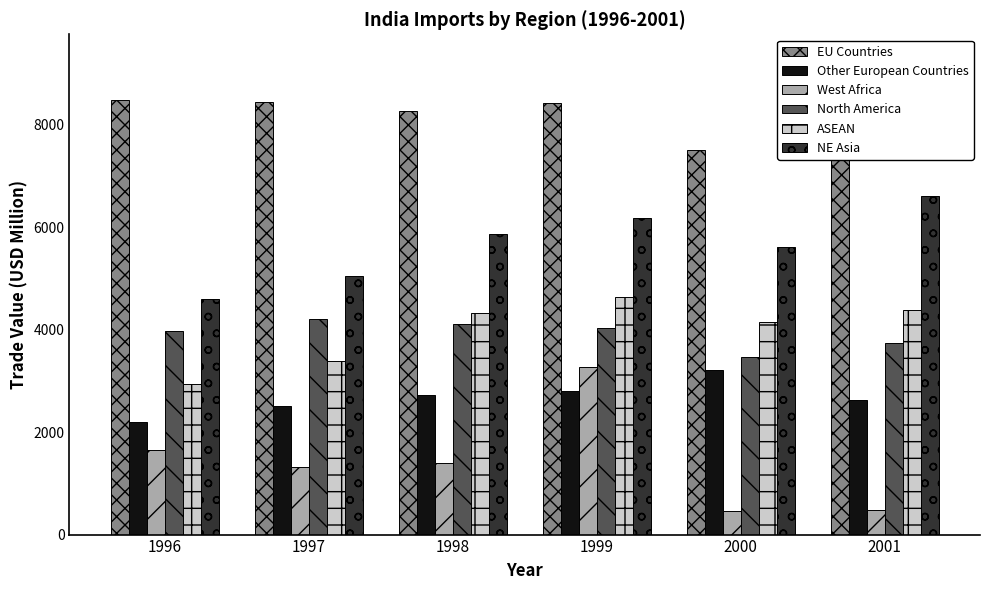

At which category is the sum across all series the highest?

1999